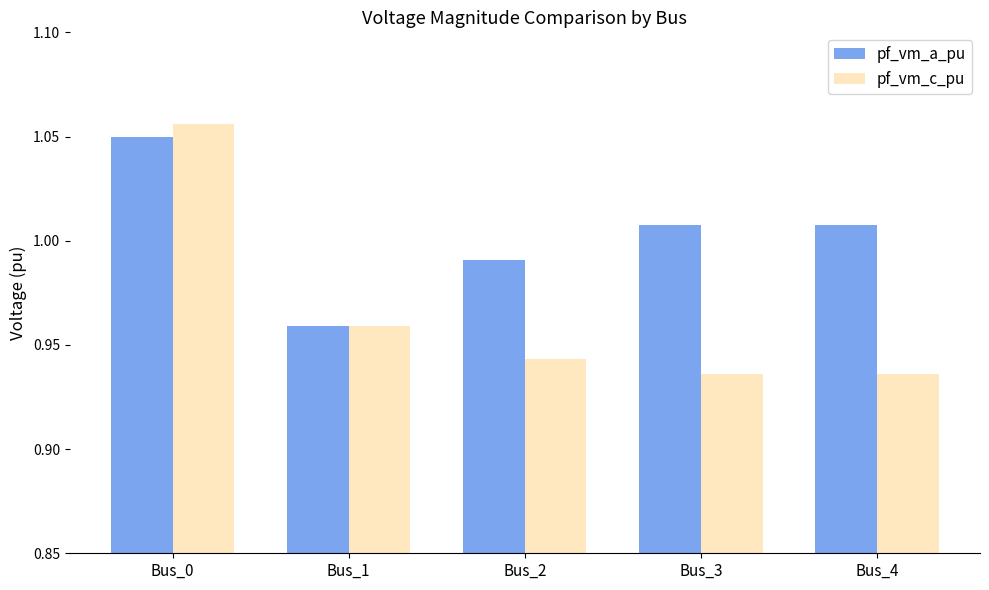

Are the bars horizontal?

No